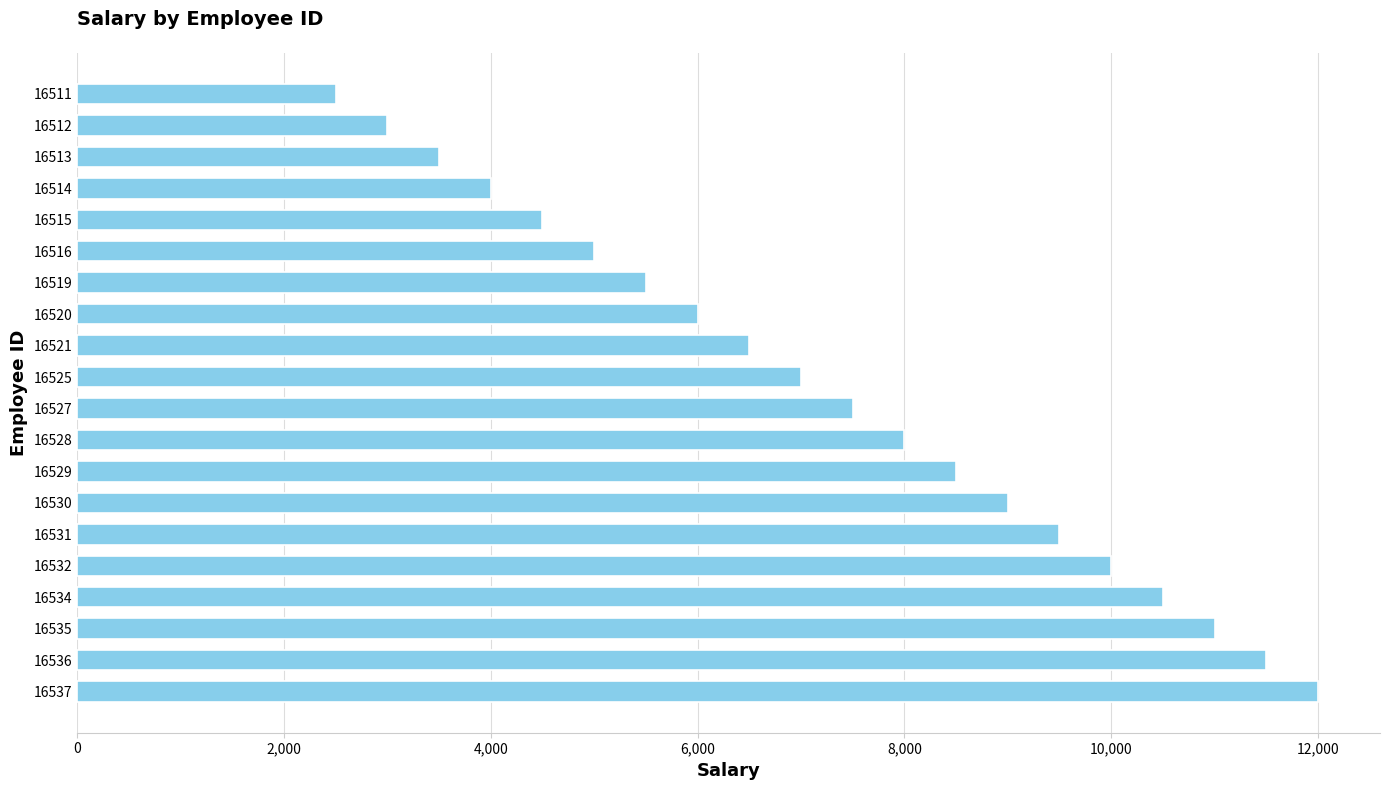

List the labels in order of value, smallest first.

16511, 16512, 16513, 16514, 16515, 16516, 16519, 16520, 16521, 16525, 16527, 16528, 16529, 16530, 16531, 16532, 16534, 16535, 16536, 16537